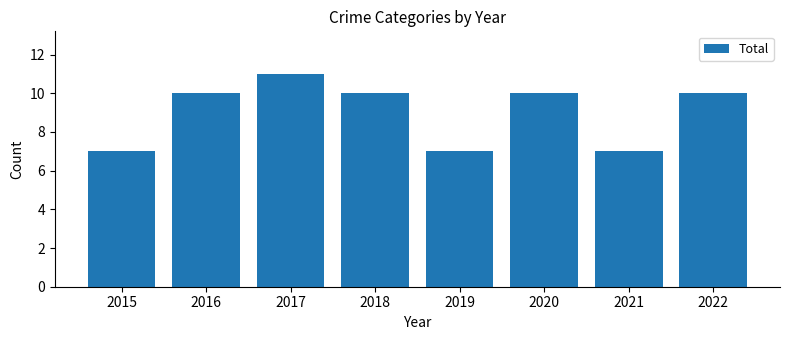

How many values are between 7 and 10?

7